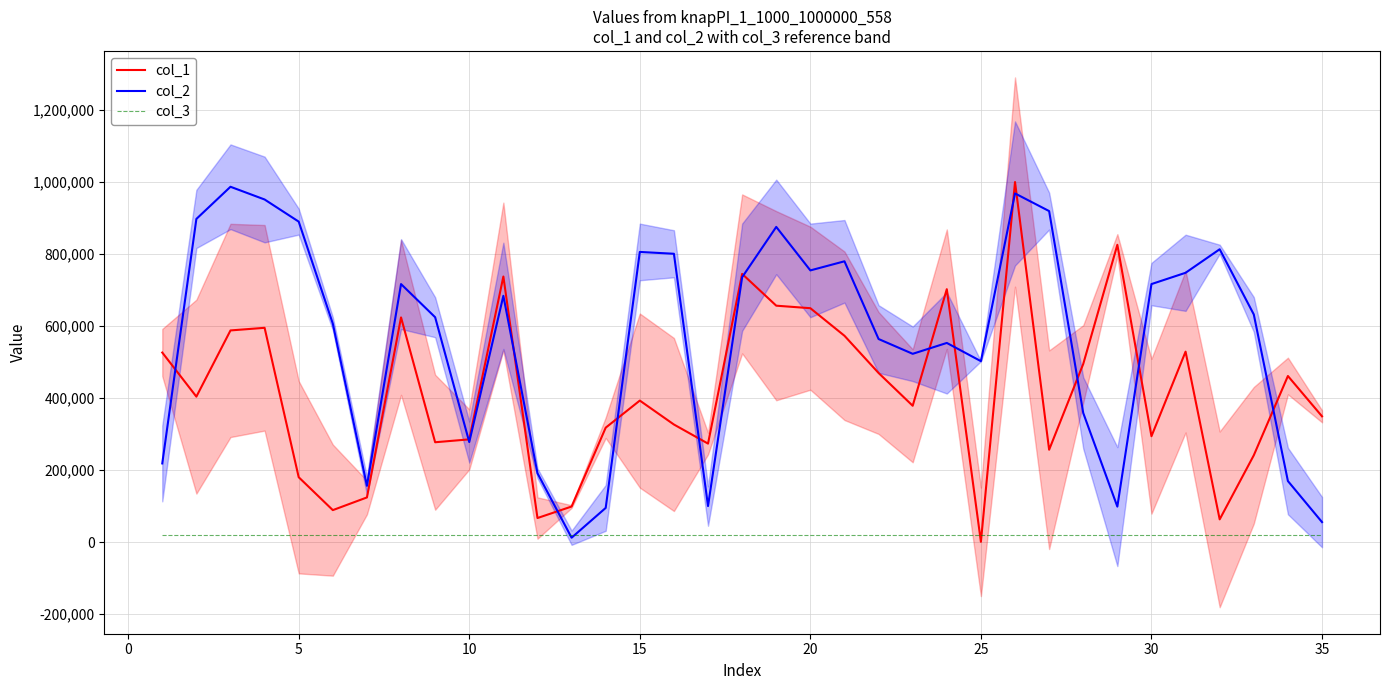

What are all the series names shown in the legend?

col_1, col_2, col_3